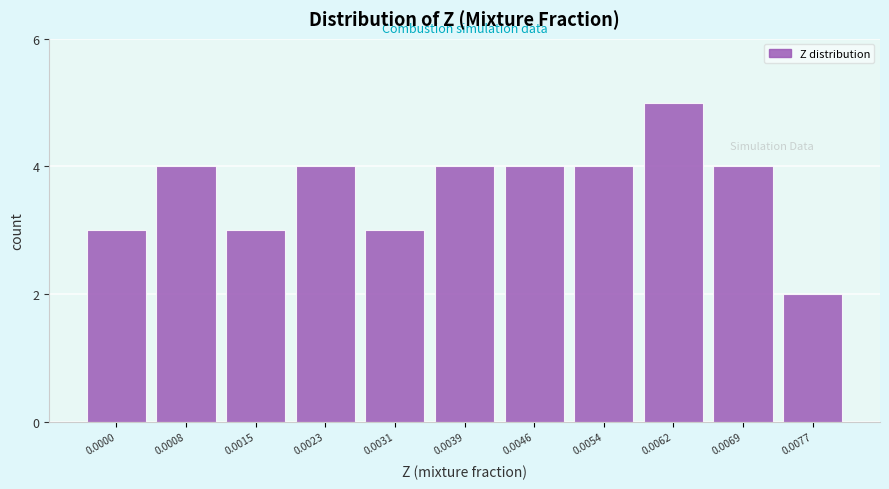

Reading left to right, extract all data points from this chart.

3	4	3	4	3	4	4	4	5	4	2